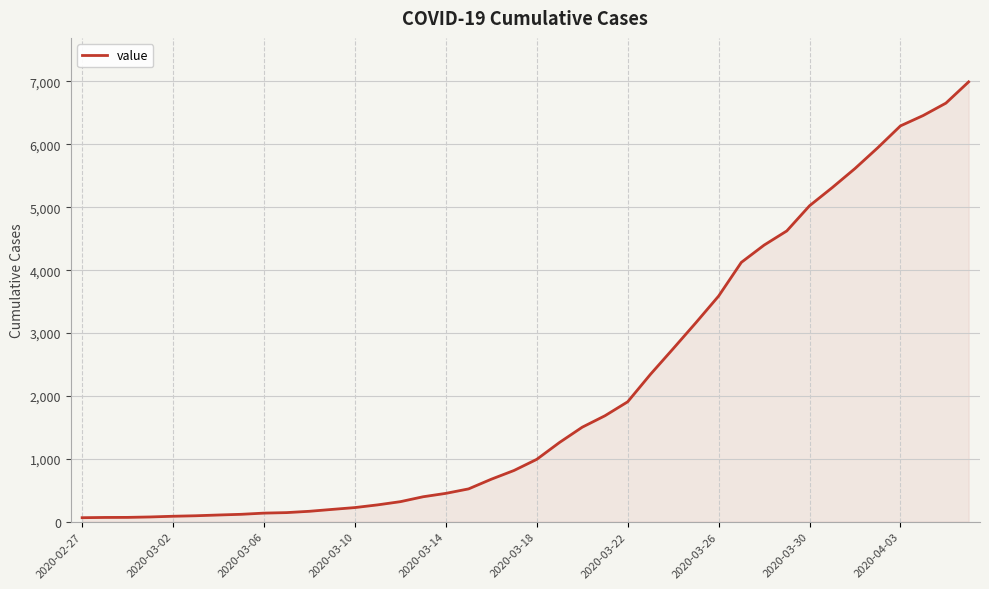

What is the greatest value displayed?

6994